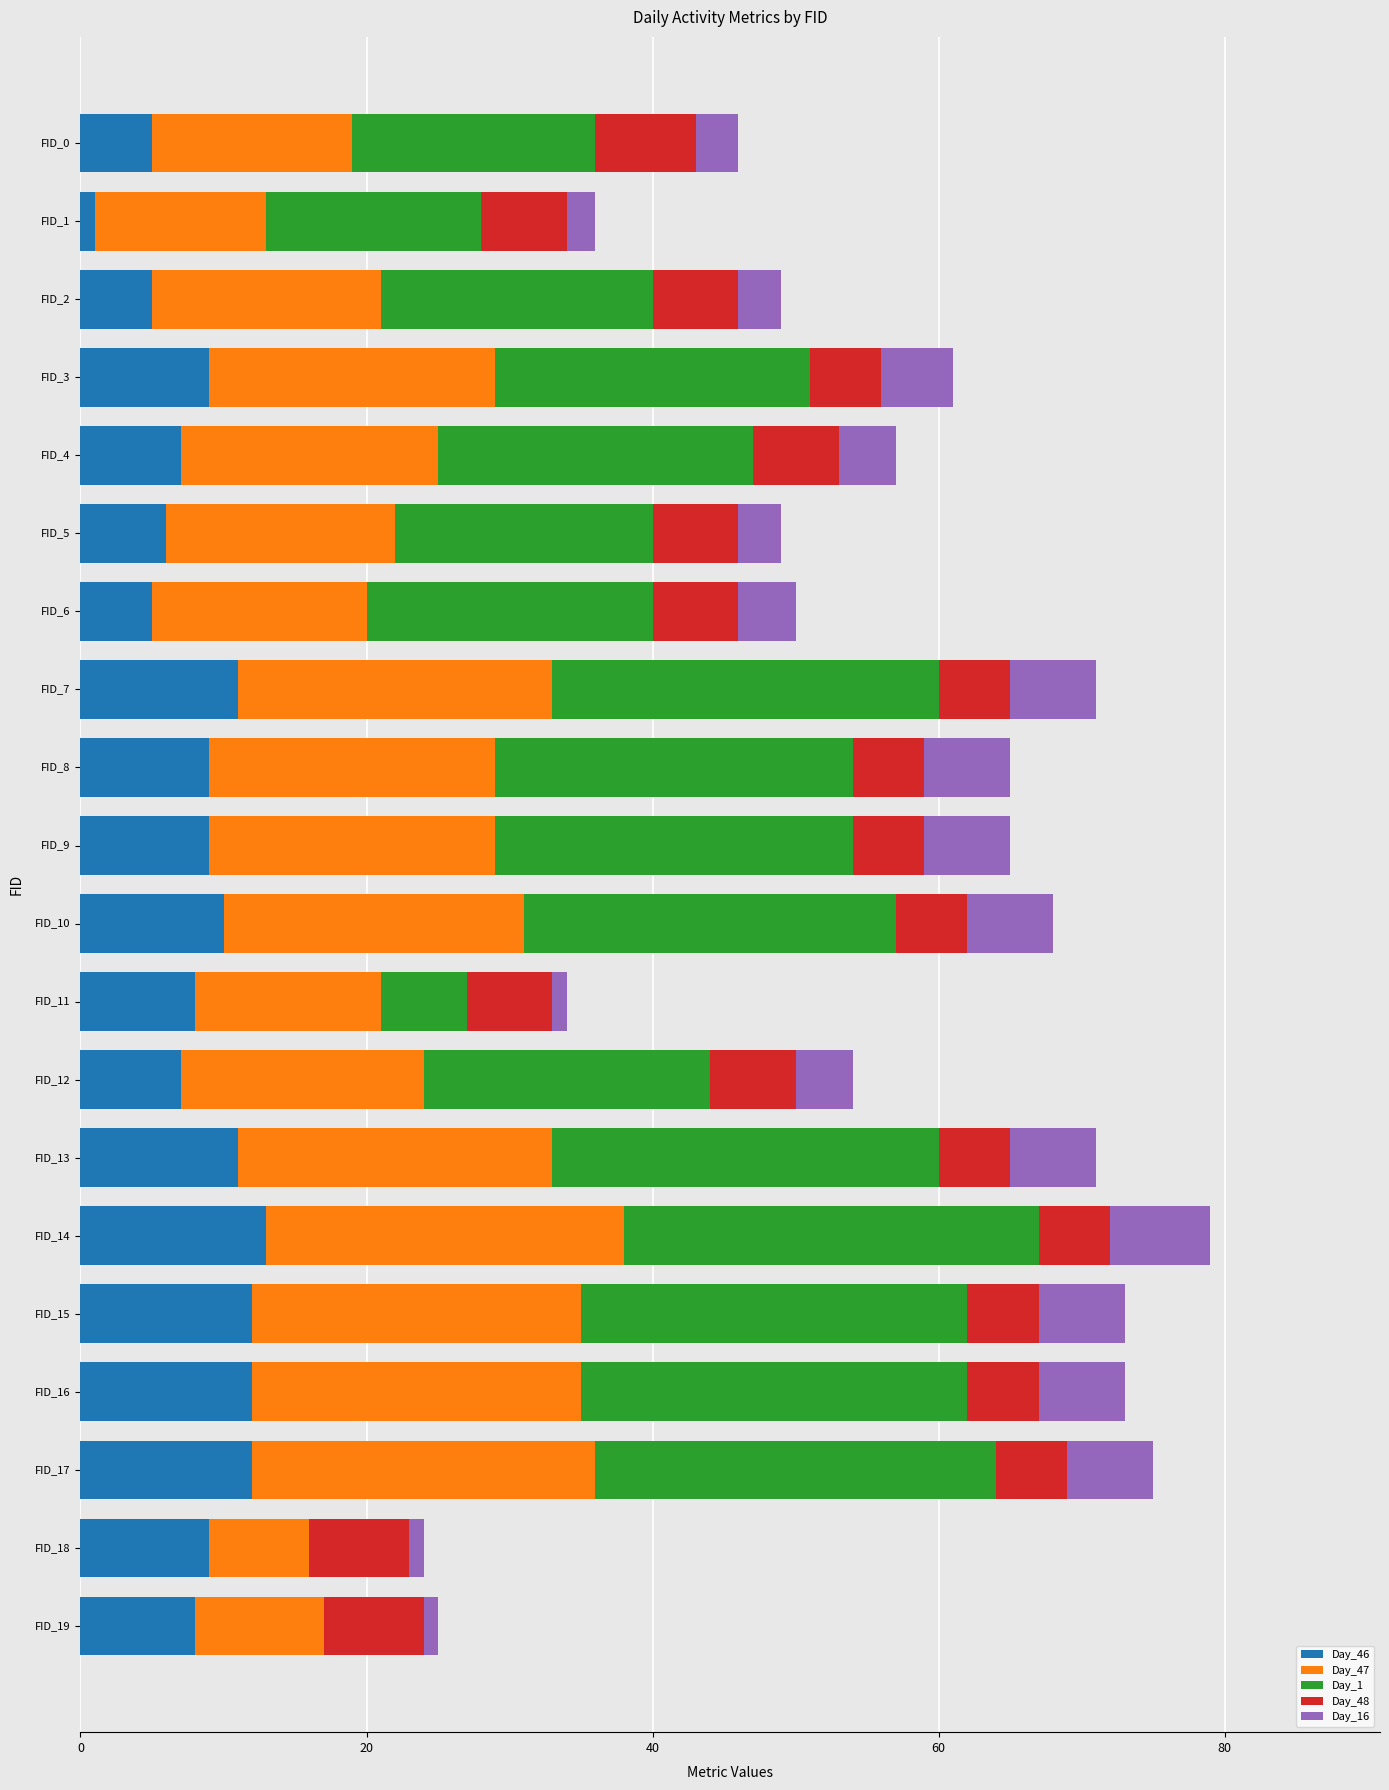

What is the maximum value for Day_46?

13